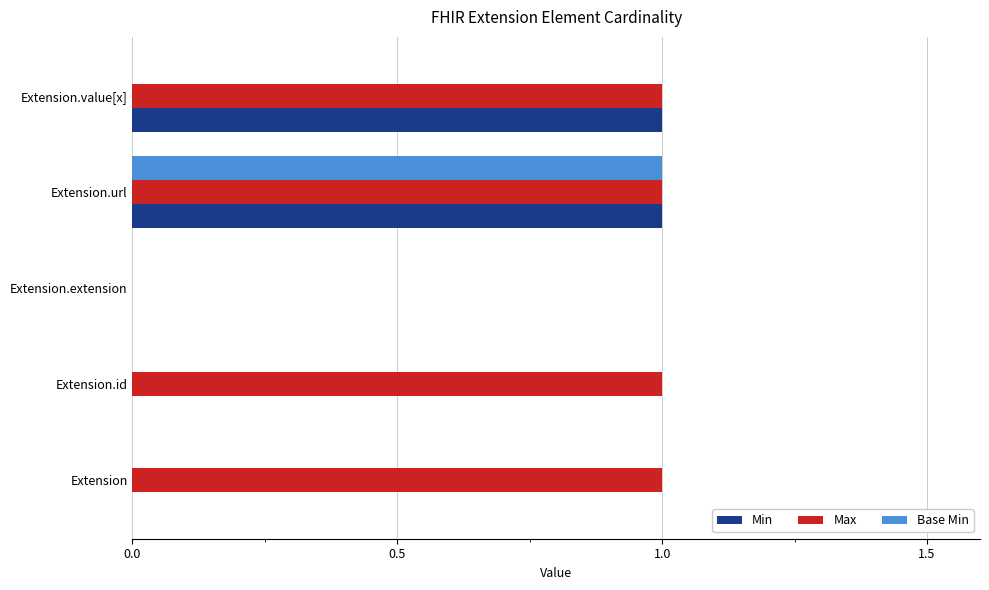

At which category is the sum across all series the highest?

Extension.url